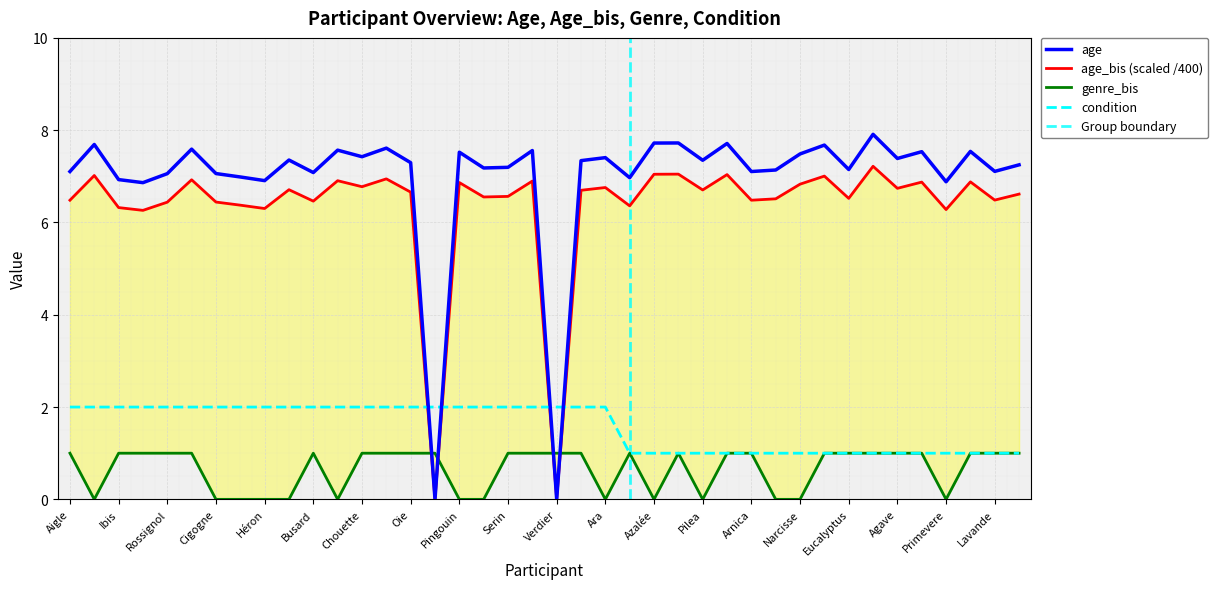

Which category has the lowest value in the age series?

Pélican